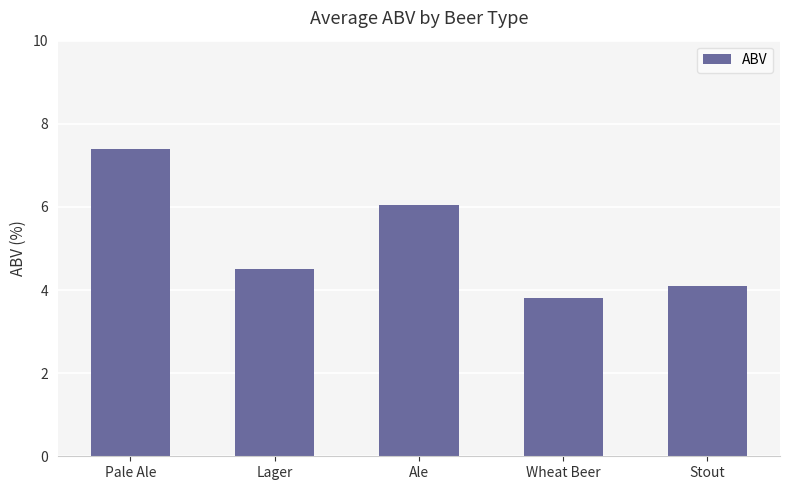

What is the change in value from Wheat Beer to Stout?

+0.3